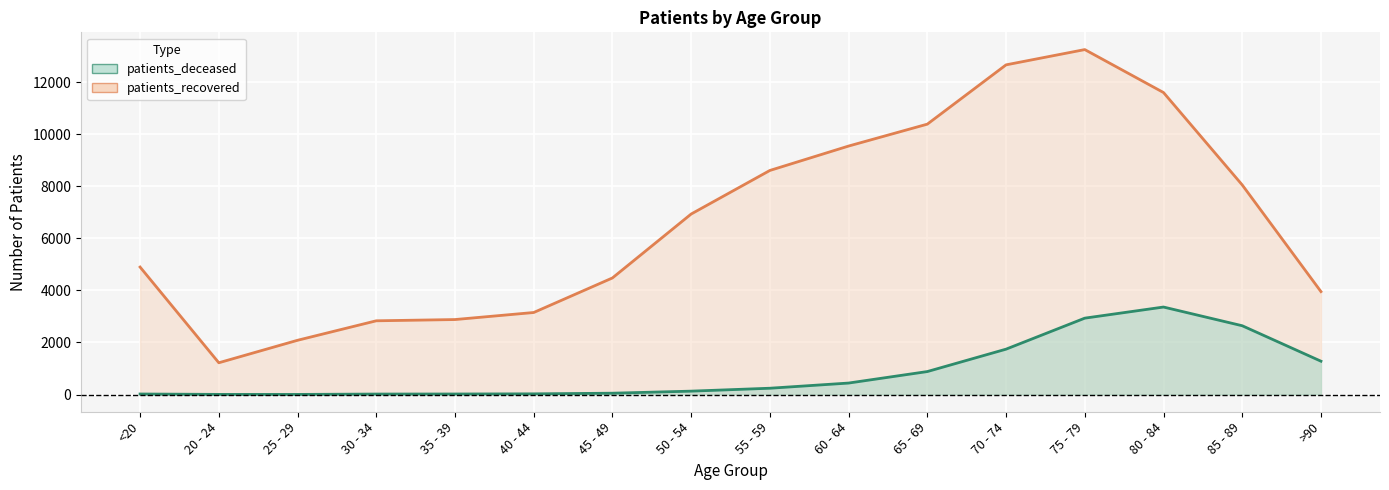

List the series in order of their peak value, lowest first.

patients_deceased, patients_recovered